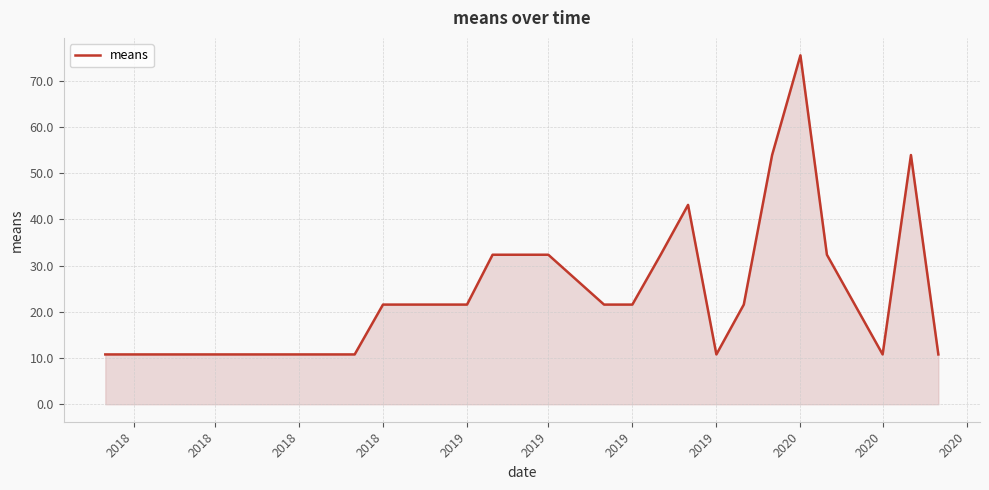

What is the smallest value displayed?

10.8